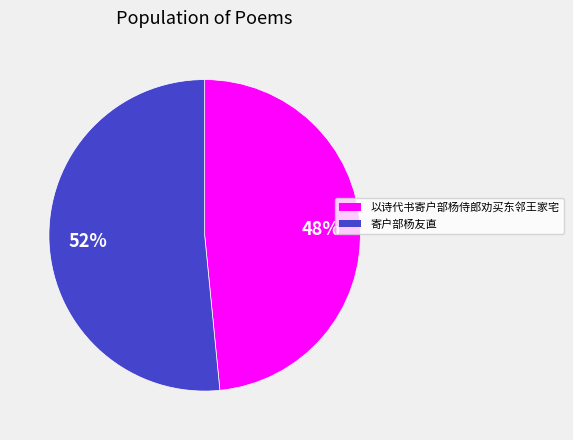

Combined, do 以诗代书寄户部杨侍郎劝买东邻王家宅 and 寄户部杨友直 account for over 50%?

Yes